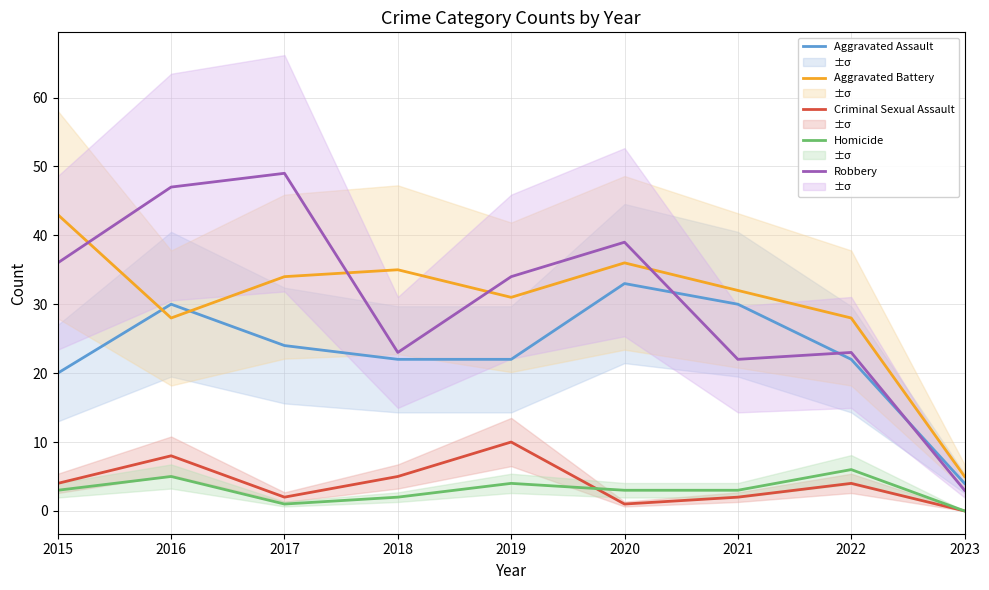

What value does the Aggravated Battery series have at 2021?

32